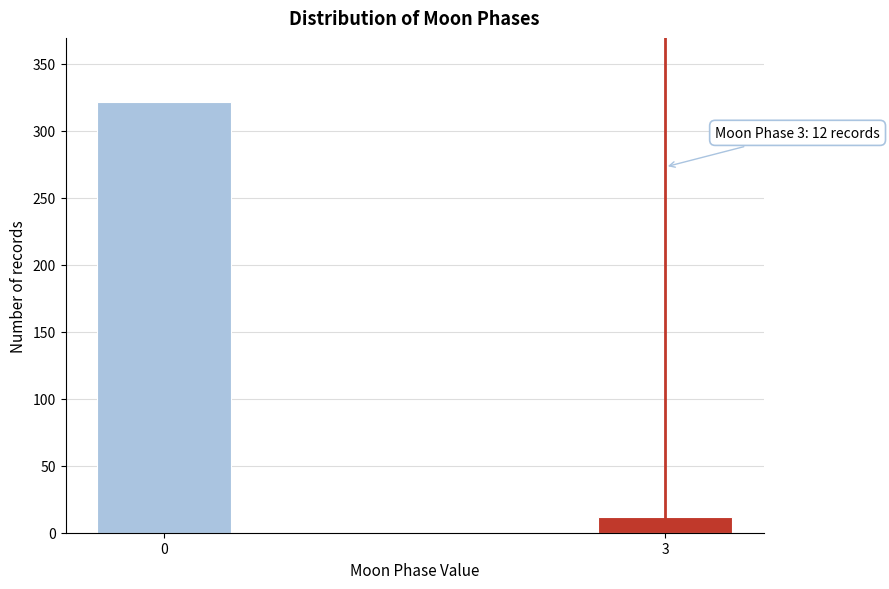

Reading left to right, transcribe all the data shown in this chart.

321	12